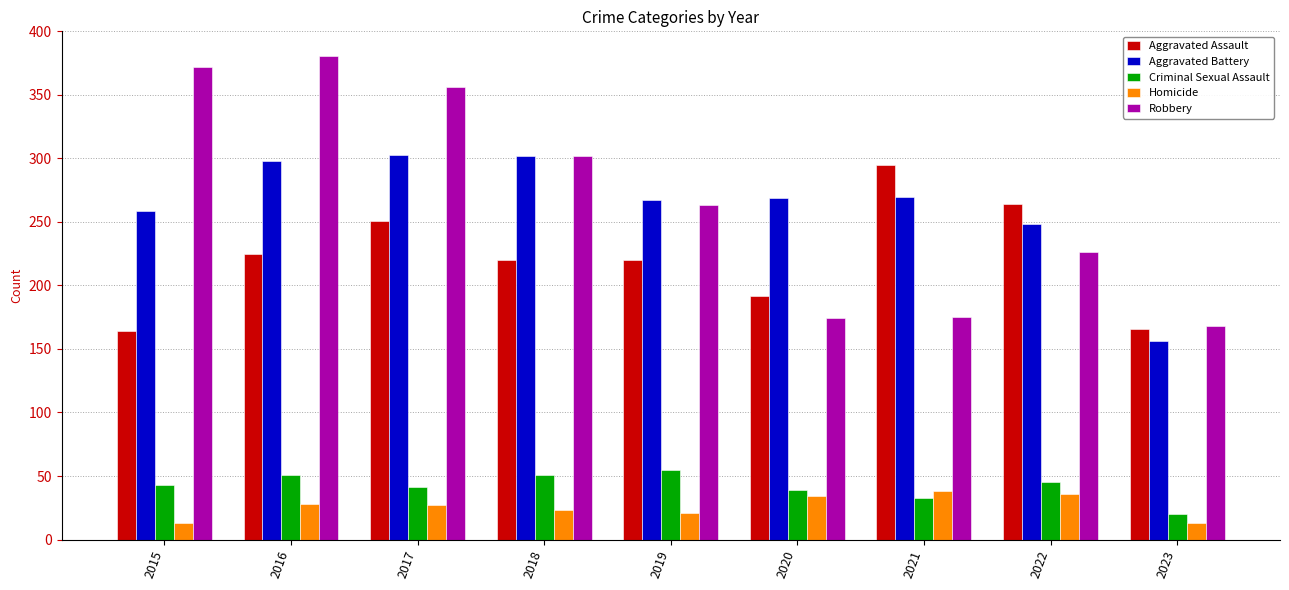

Is the value of Homicide at 2016 greater than the value of Robbery at 2023?

No